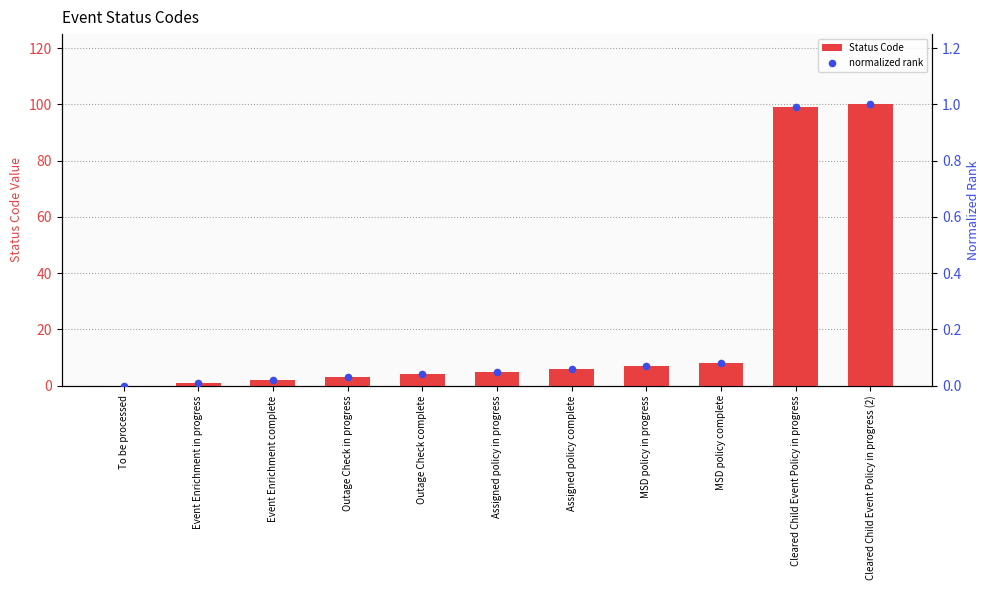

At which category is the sum across all series the highest?

Cleared Child Event Policy in progress (2)